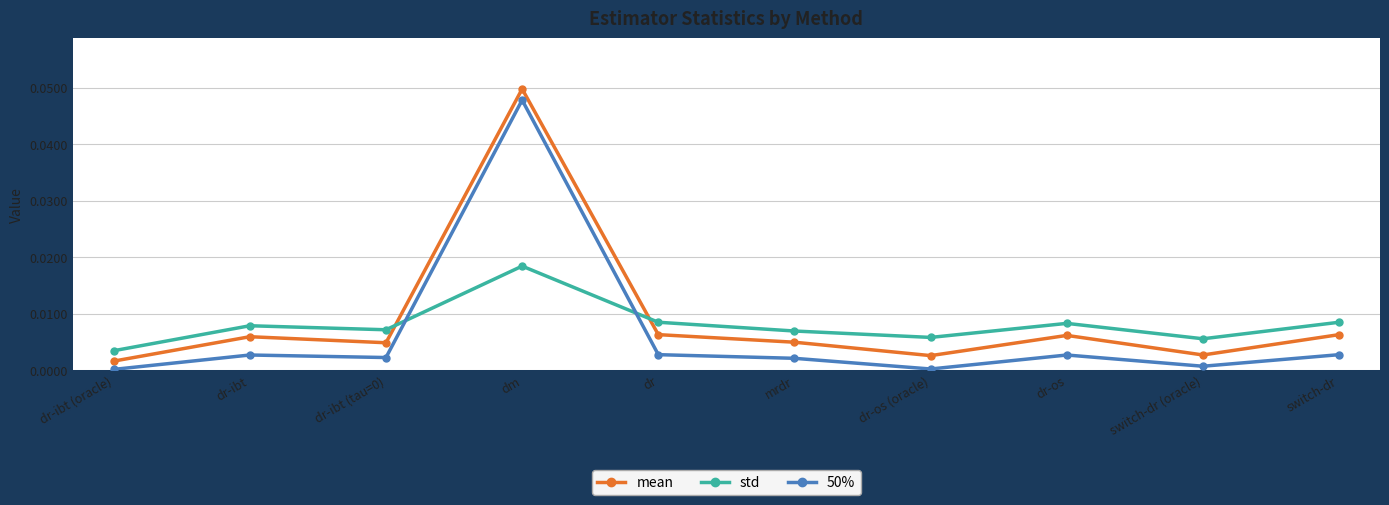

Rank the series at dr-ibt (tau=0) from lowest to highest value.

50%, mean, std